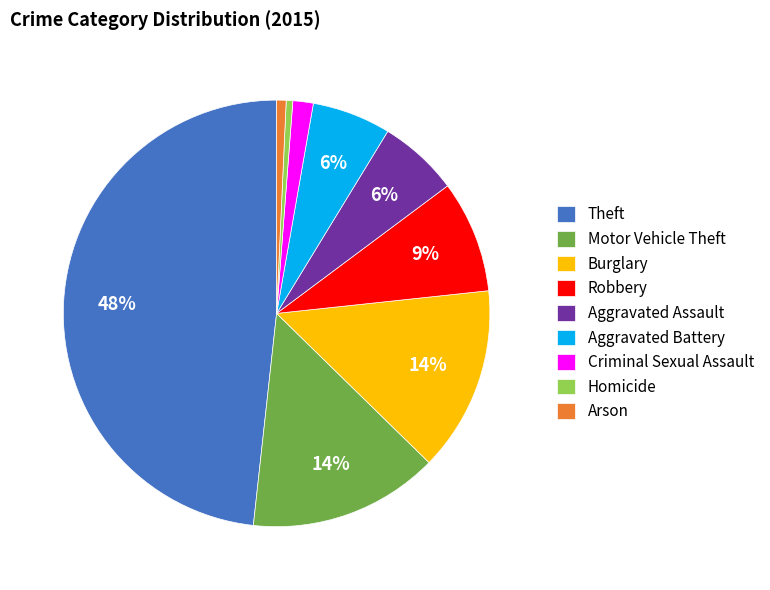

What is the ratio of the value at Criminal Sexual Assault to the value at Aggravated Battery?

0.3